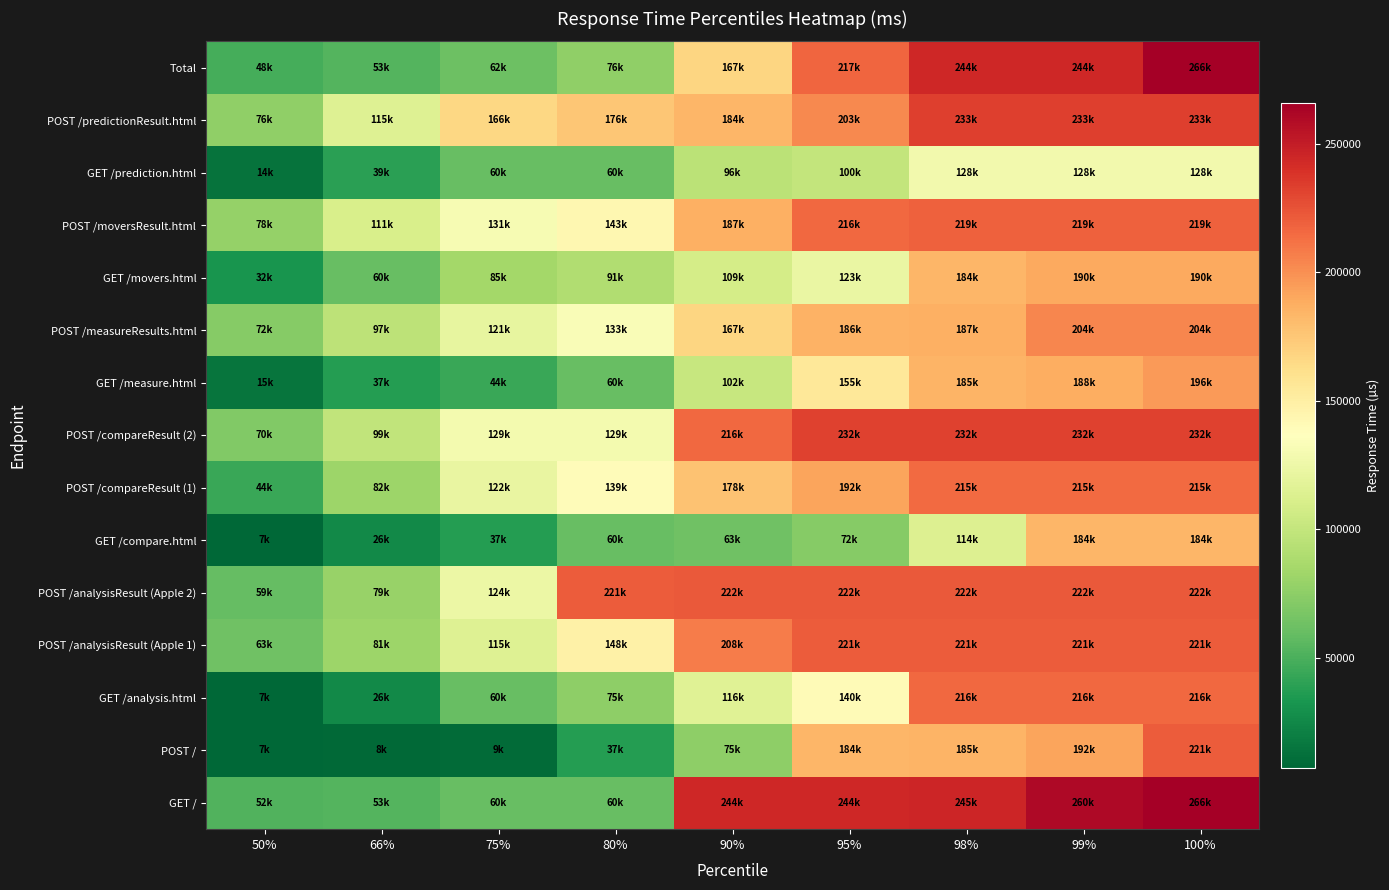

How many series are shown in this chart?

15